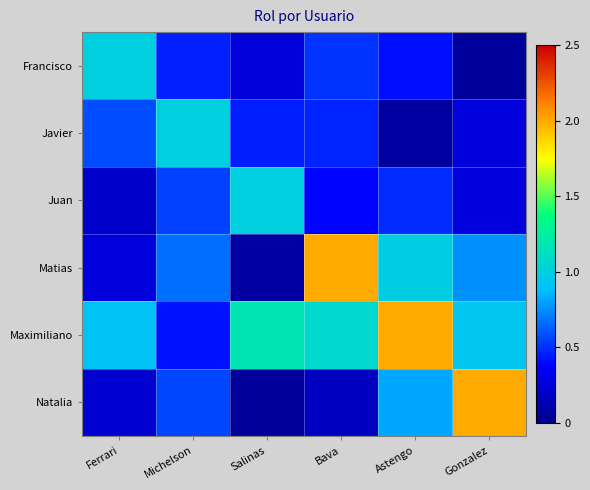

Which has a higher value, Ferrari or Michelson?

Ferrari